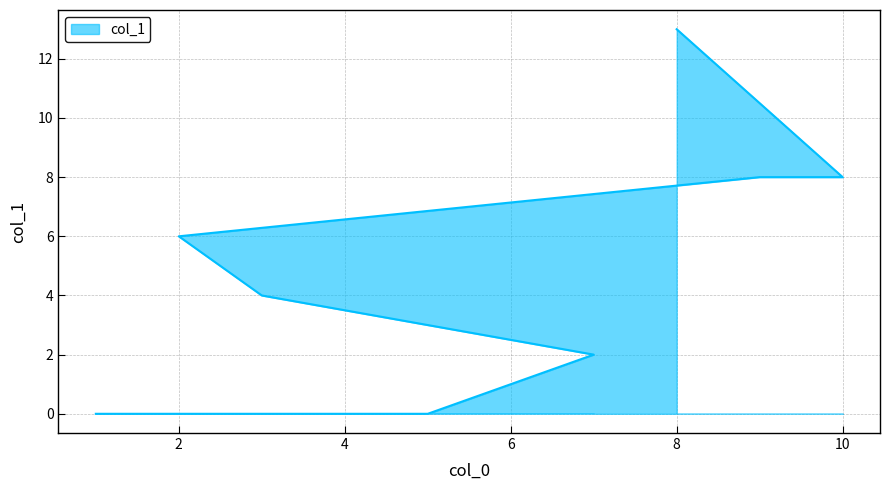

What is the difference between the values at 5 and 3?

4